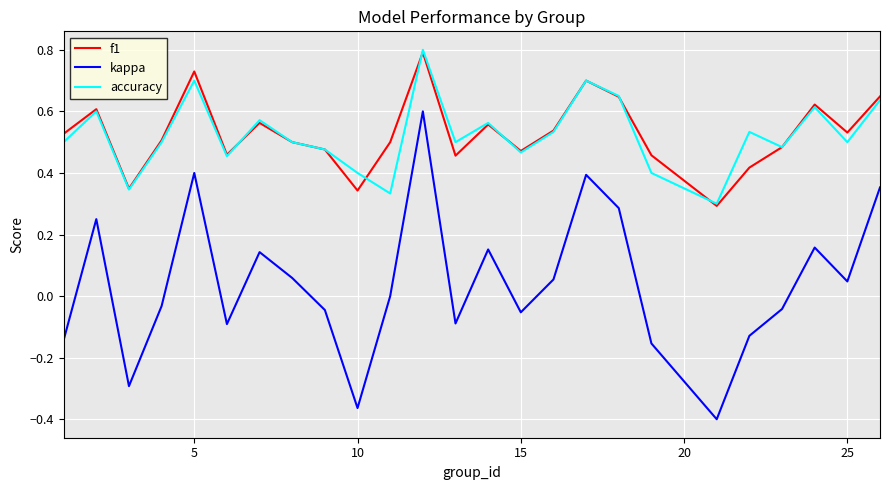

What is the highest value of the accuracy series?

0.8